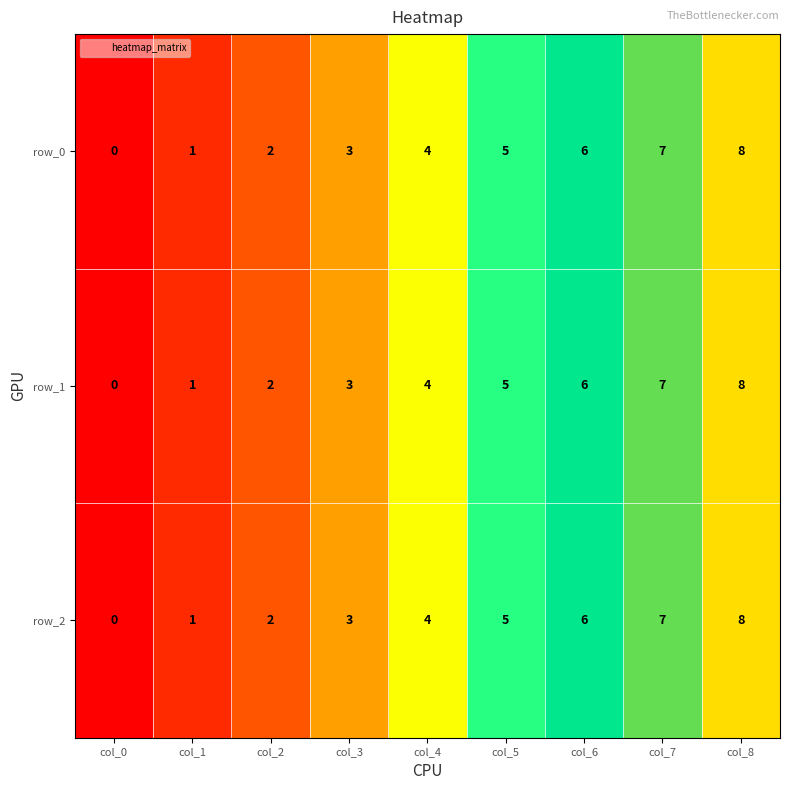

Read the row_1 value at col_6.

6